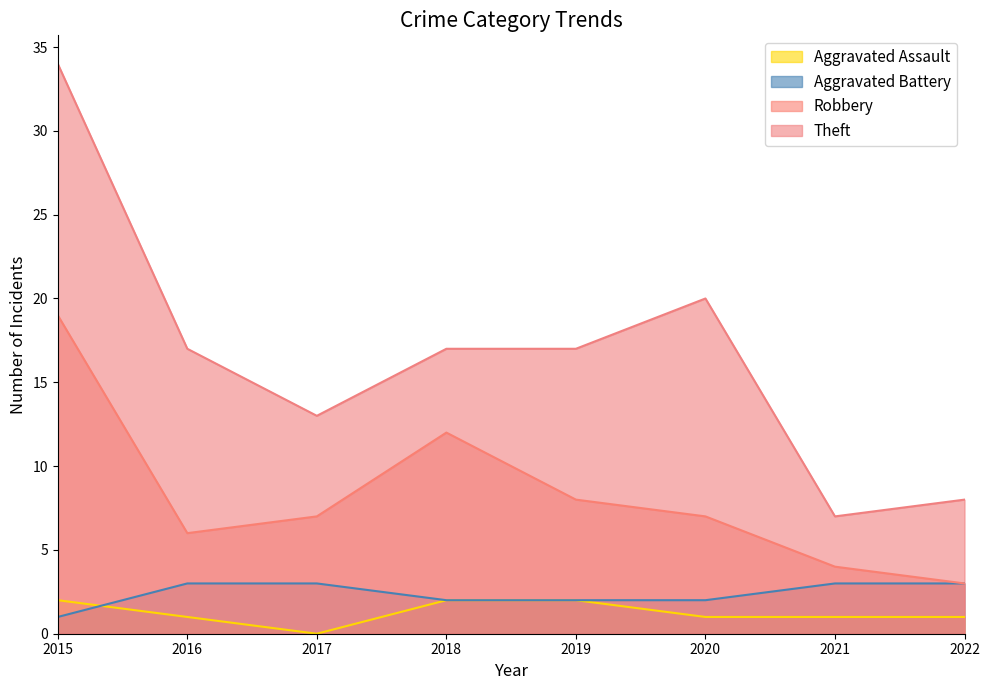

After their last crossing, which series has the higher values: Aggravated Battery or Aggravated Assault?

Aggravated Battery